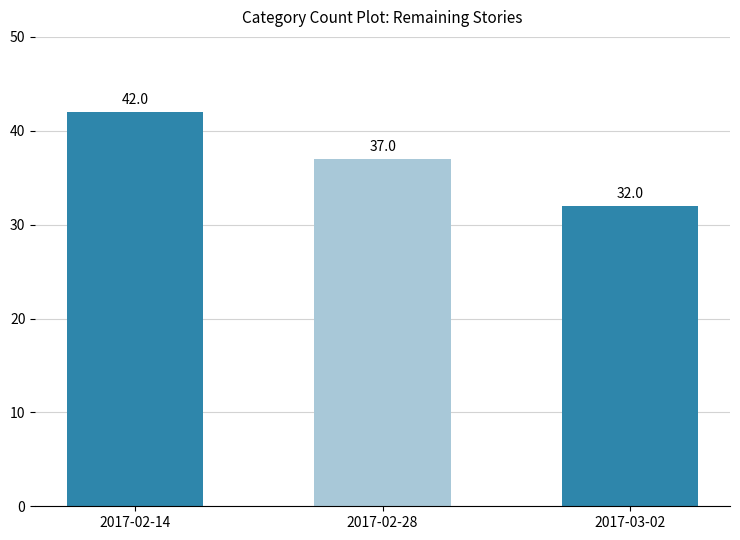

Count the number of categories in the chart.

3